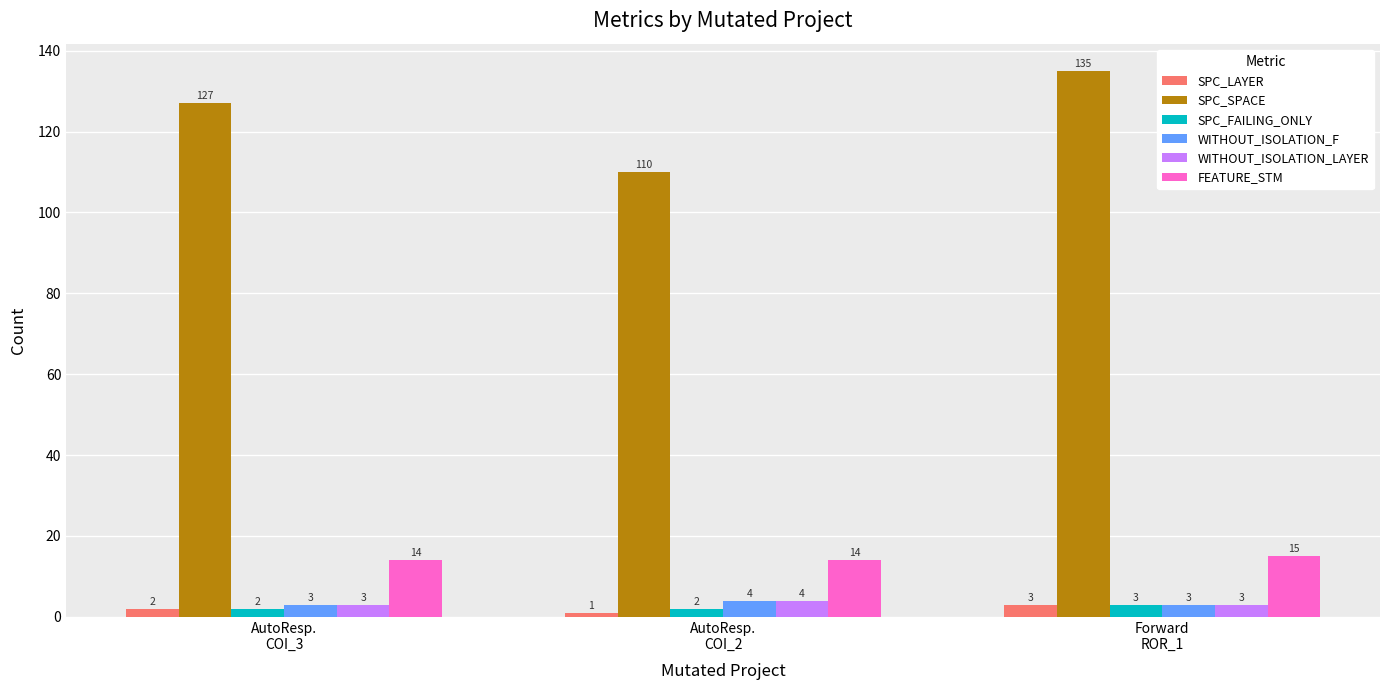

What are all the series names shown in the legend?

SPC_LAYER, SPC_SPACE, SPC_FAILING_ONLY, WITHOUT_ISOLATION_F, WITHOUT_ISOLATION_LAYER, FEATURE_STM